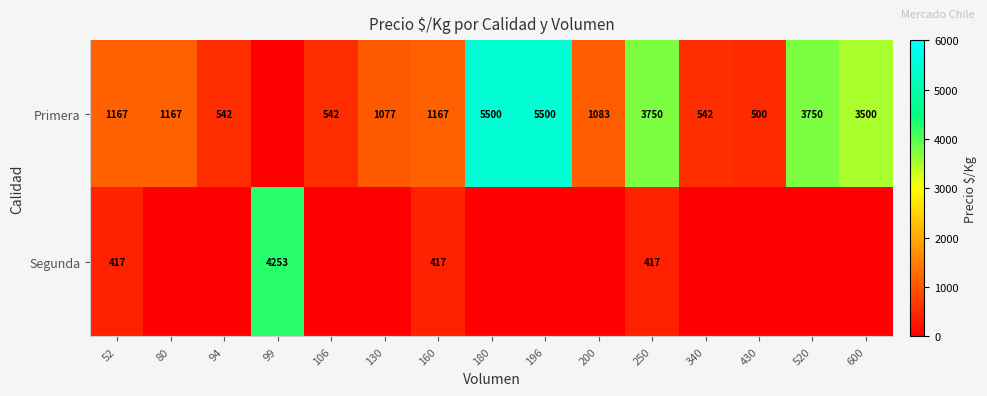

Is it true that Primera equals 689 at 430?

False